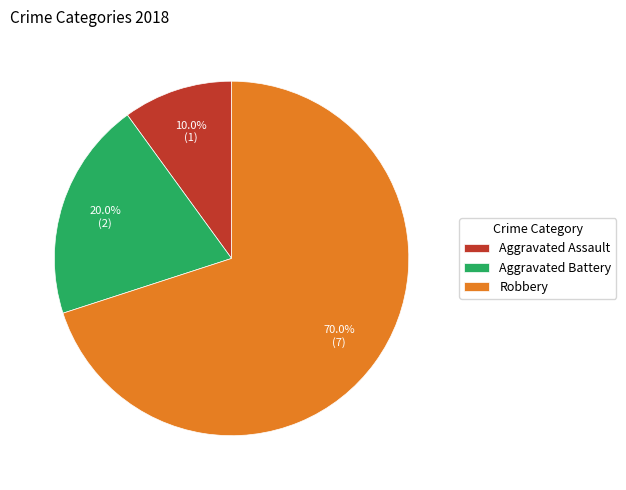

What is the total percentage of Aggravated Battery and Aggravated Assault?

30.0%